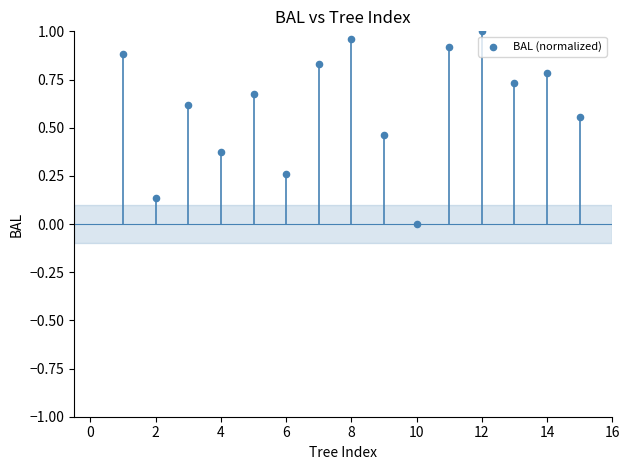

What is the range of X values (max minus min)?

14.0